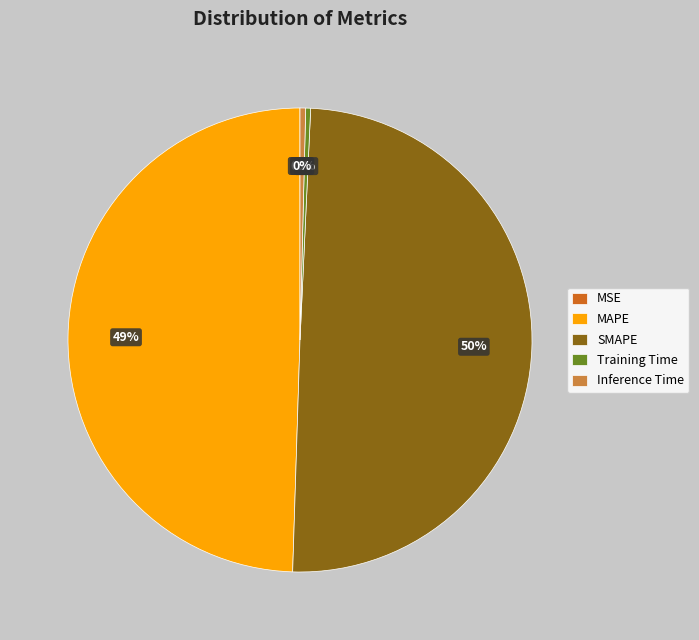

Is it true that SMAPE is 63% of the pie?

False